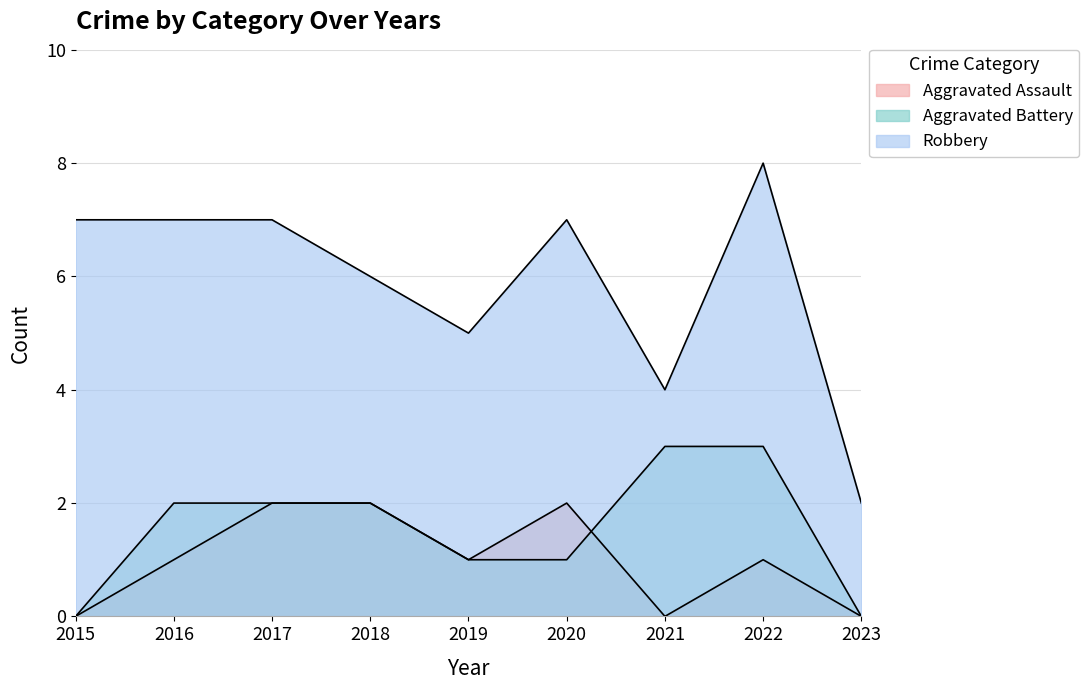

True or false: Aggravated Assault has more than 0 interior local peaks.

True